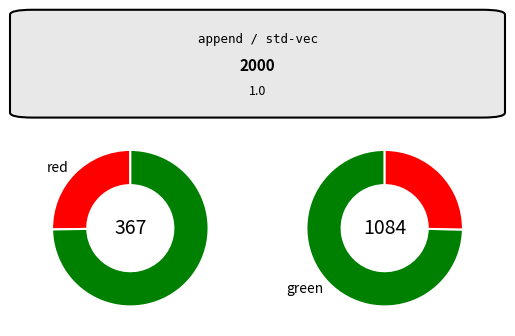

Is 14682 the majority of the pie?

No